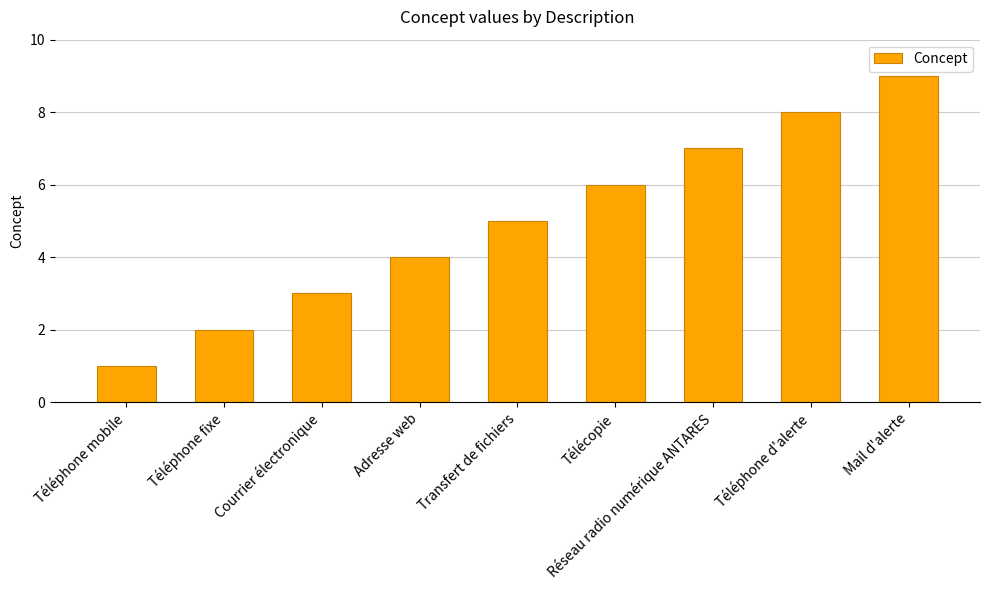

What is the label of the 9th bar from the left?

Mail d'alerte